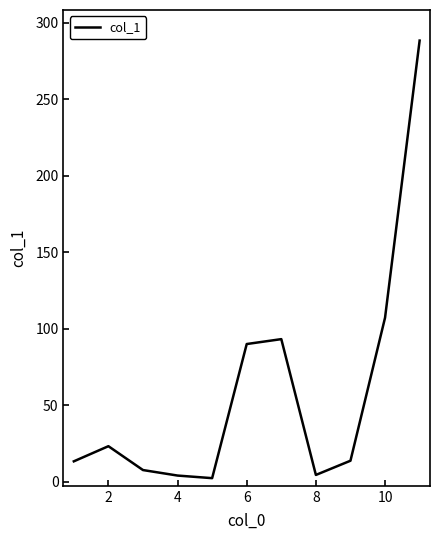

What is the maximum value shown in the chart?

288.4